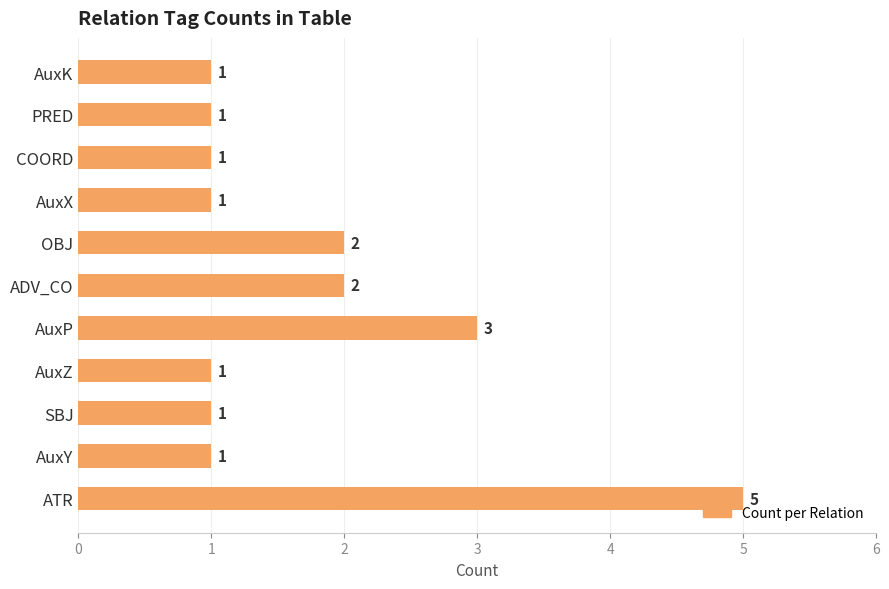

How many values are between 1 and 2?

9